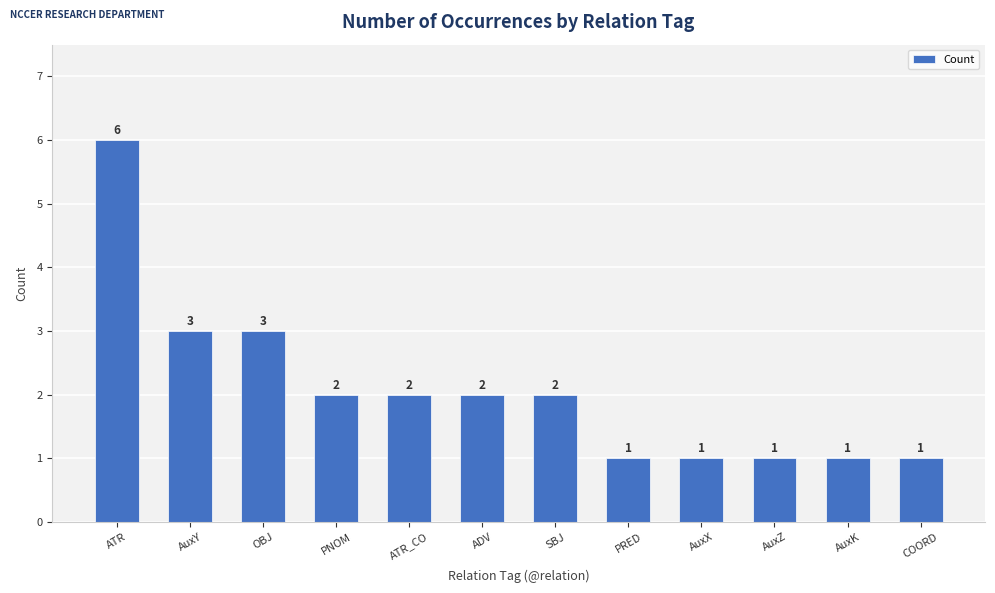

Which has a higher value, AuxZ or PNOM?

PNOM